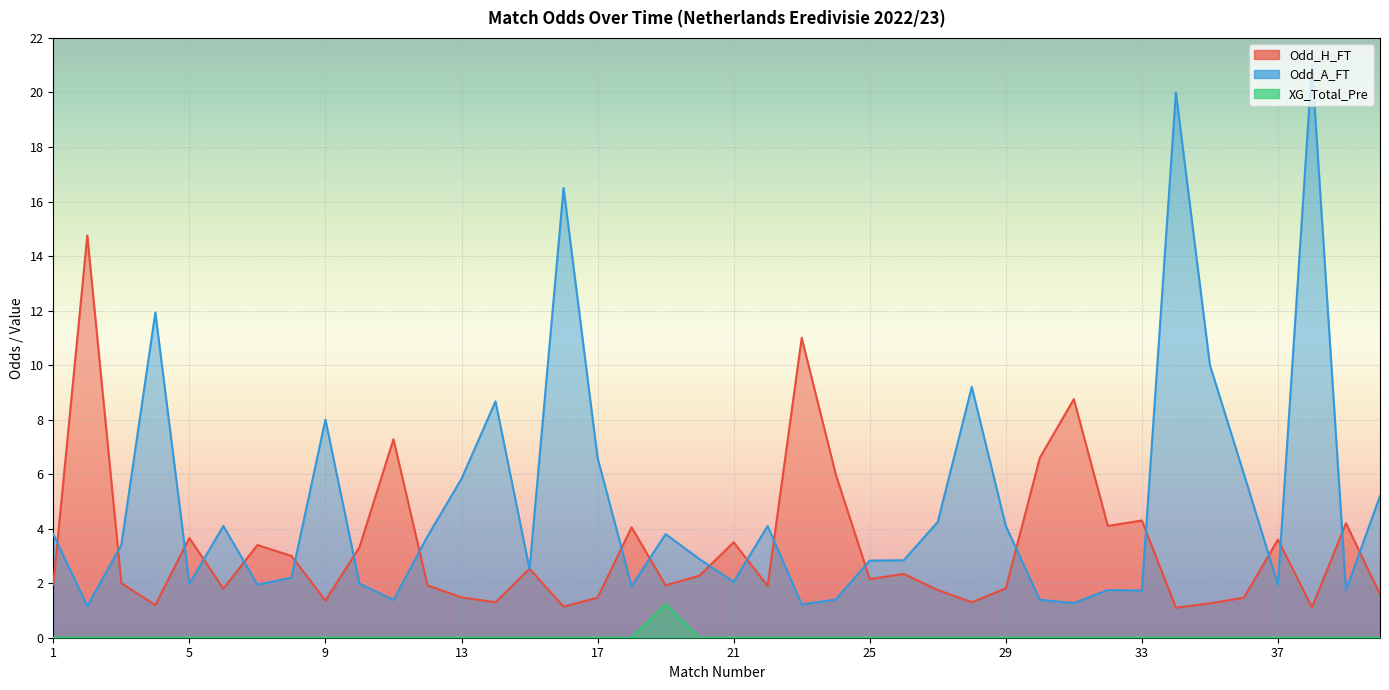

At which label does XG_Total_Pre reach its minimum?

1